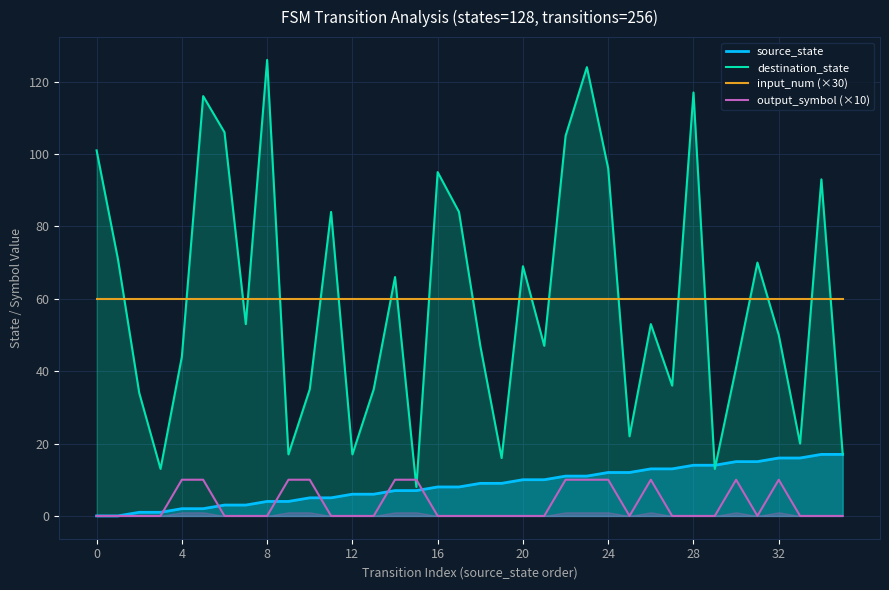

What is the label of the 22nd point from the left?

21